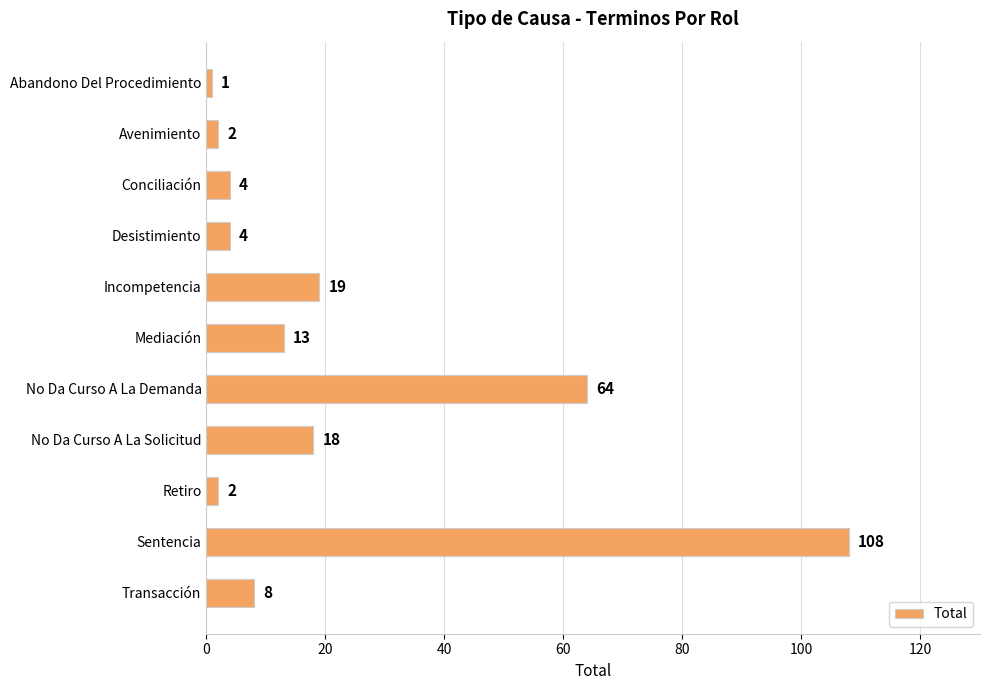

The value at No Da Curso A La Demanda is 64. True or false?

True